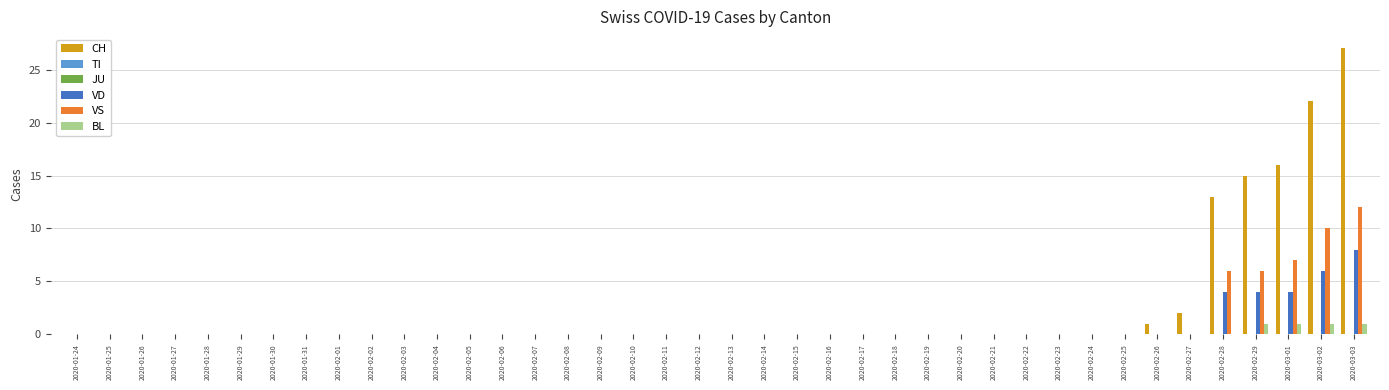

What is the label of the 22nd bar from the left?

2020-02-14